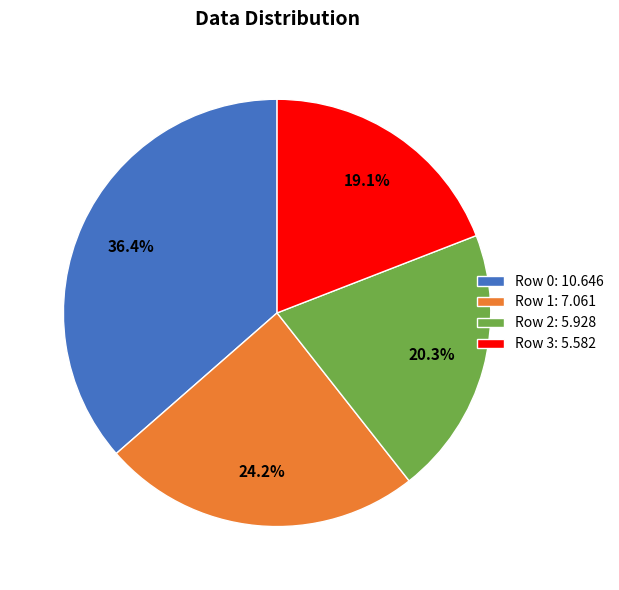

Is the sum of Row 1: 7.061 and Row 3: 5.582 greater than half?

No